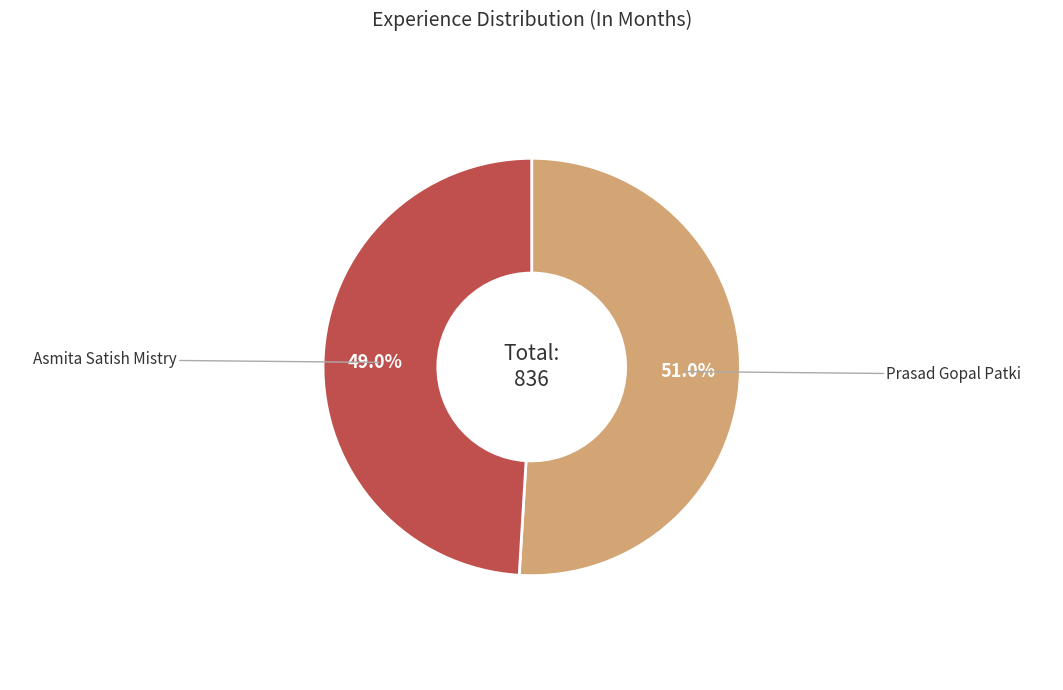

Is there a majority slice in this chart?

Yes